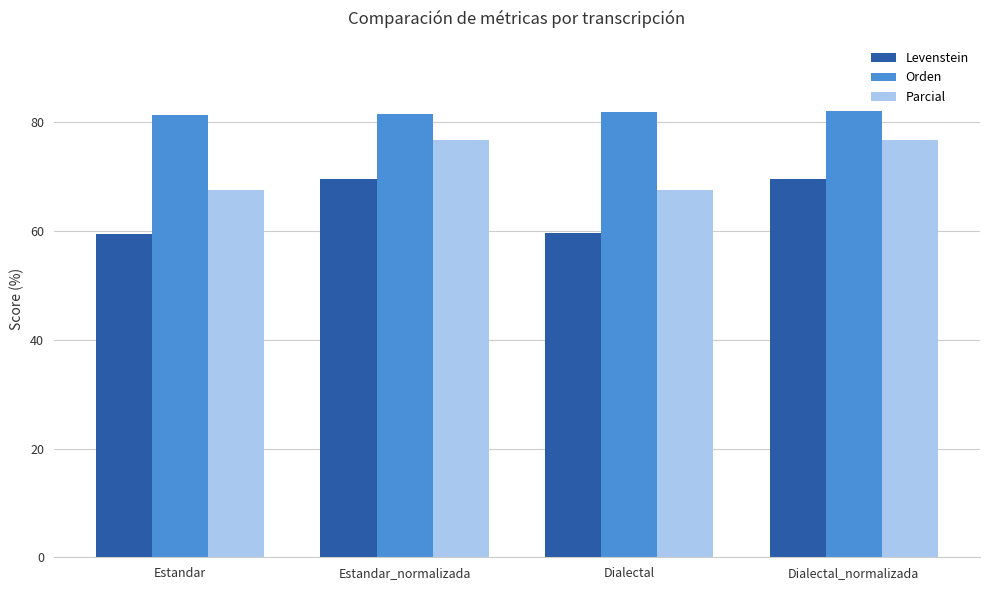

Rank the series at Estandar from lowest to highest value.

Levenstein, Parcial, Orden